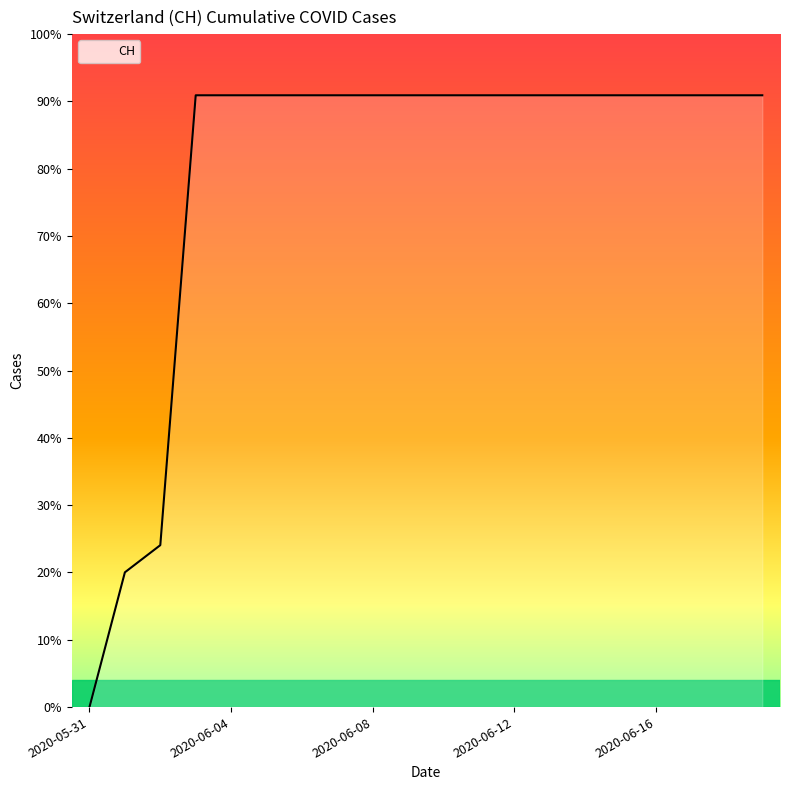

Reading left to right, extract all data points from this chart.

0	139	167	631	631	631	631	631	631	631	631	631	631	631	631	631	631	631	631	631